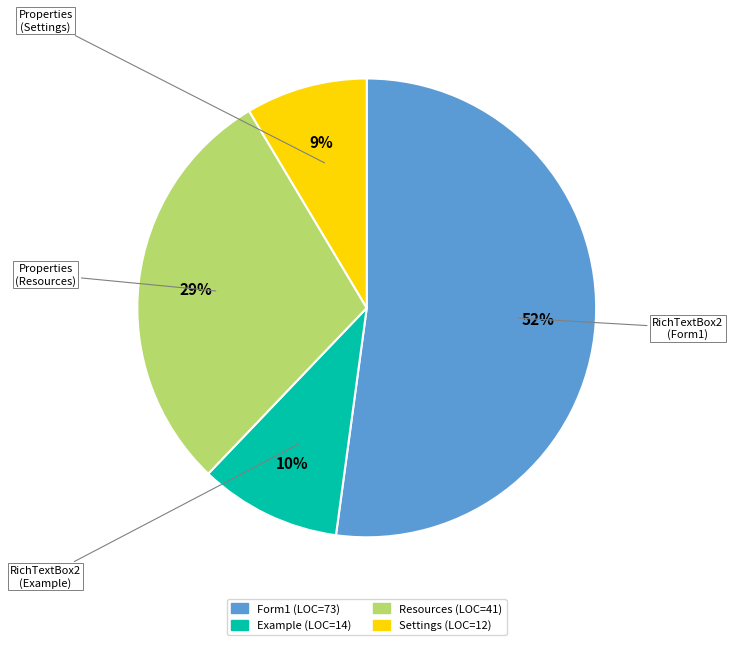

Is there a majority slice in this chart?

Yes